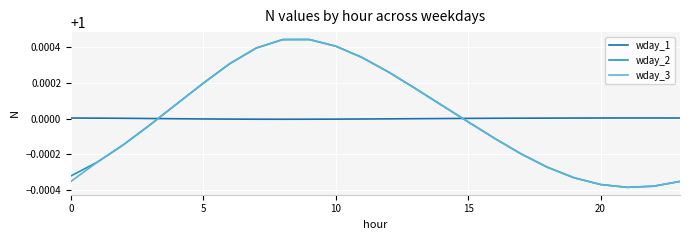

What are all the series names shown in the legend?

wday_1, wday_2, wday_3